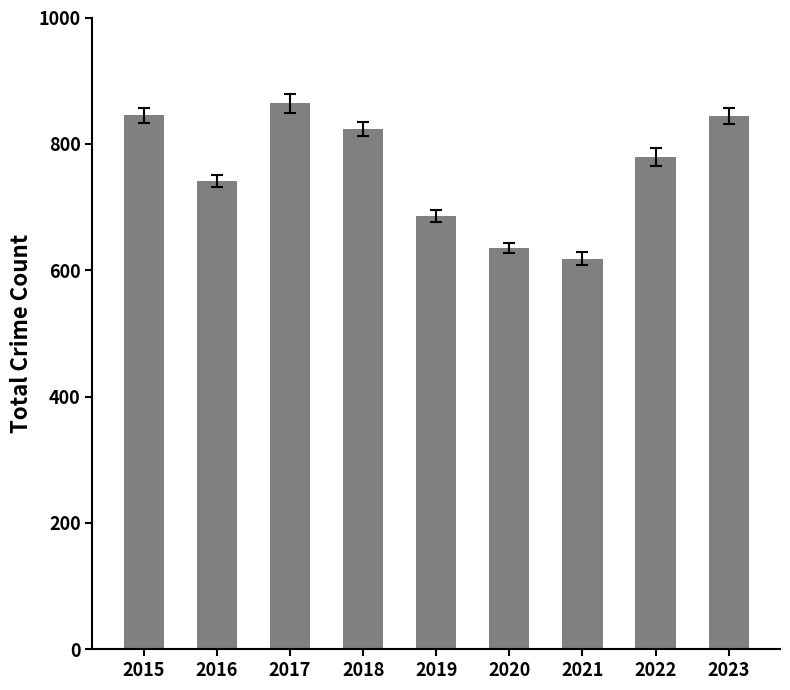

Read the value at 2022.

779